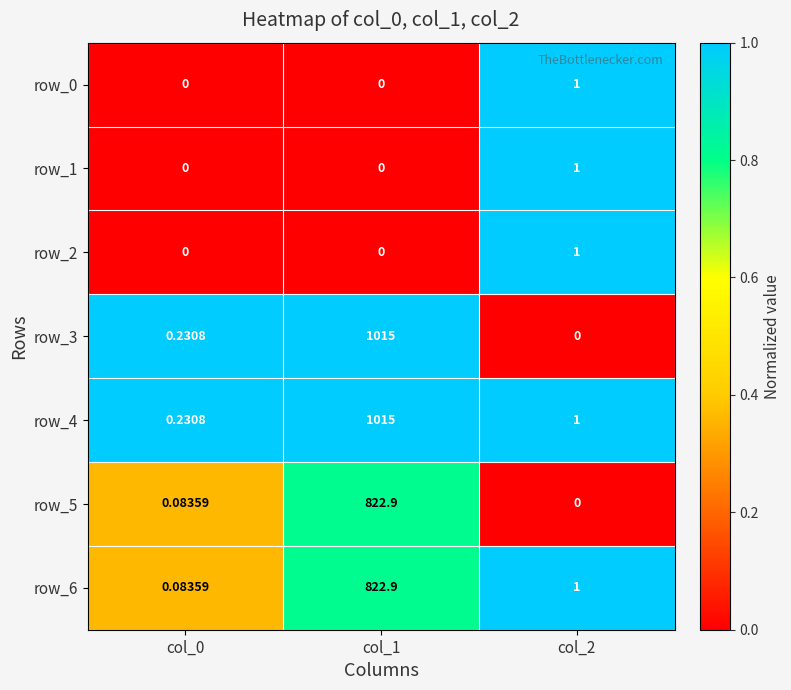

Rank the series at col_0 from lowest to highest value.

row_0, row_1, row_2, row_5, row_6, row_3, row_4